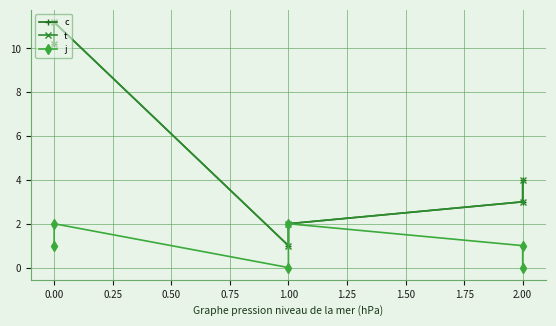

Does the chart display data point markers on the line(s)?

Yes